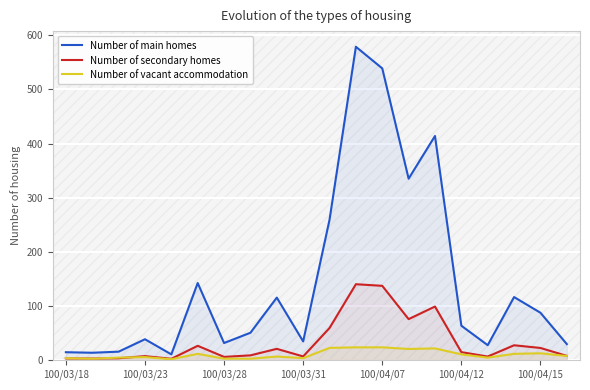

How many lines are shown in the chart?

3